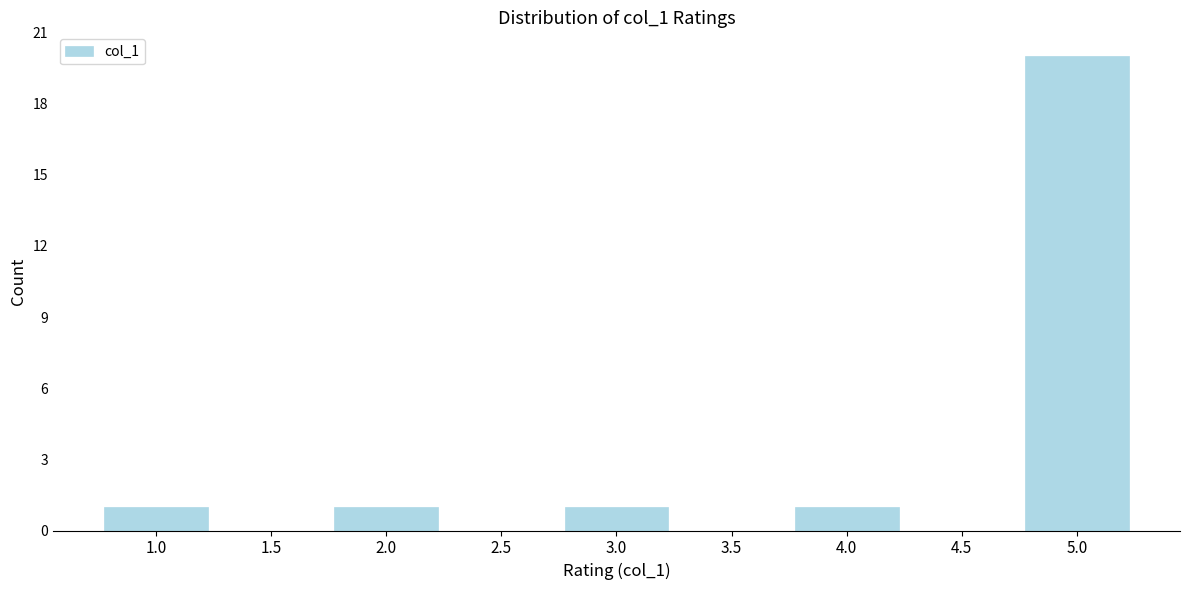

What is the height of the bar covering 1.75 to 2.25 on the x-axis? The values are not printed on the chart, so give them approximately, as read against the axis.

1